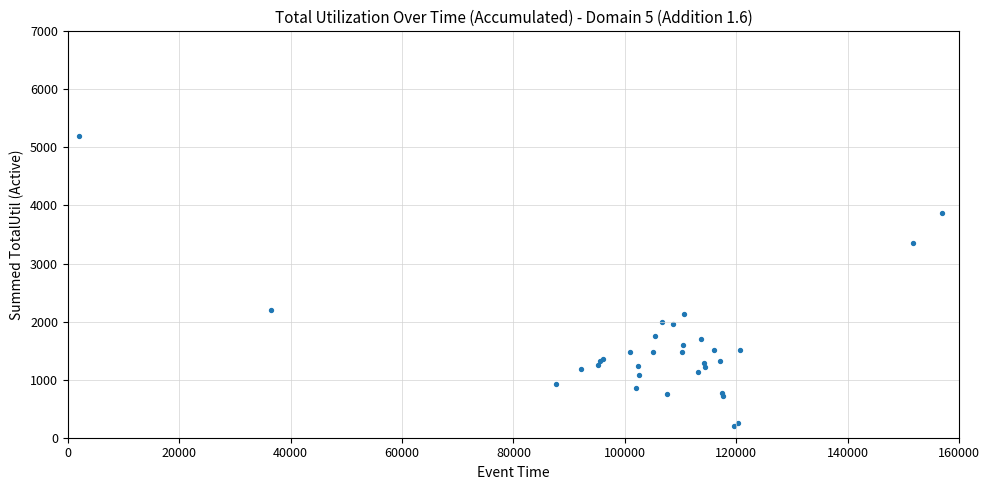

What Y value in the scatter plot is closest to 2700?

2207.2